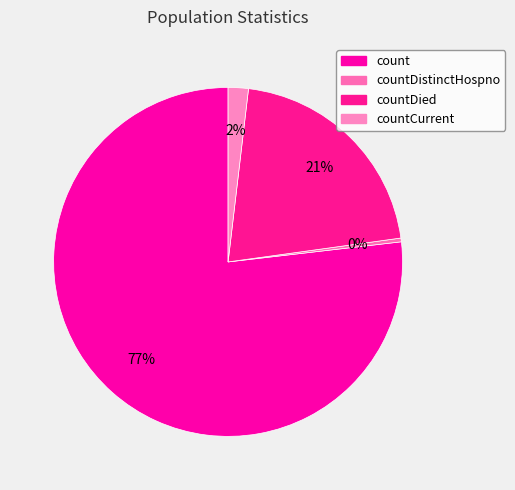

Is there a majority slice in this chart?

Yes